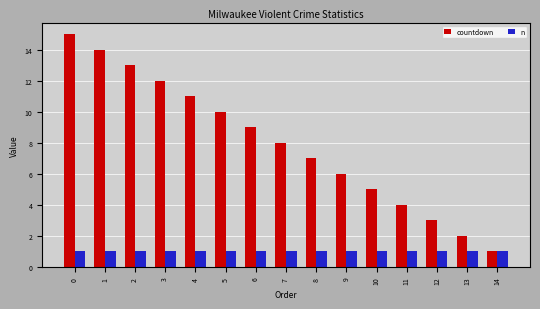

At which label does countdown reach its minimum?

14